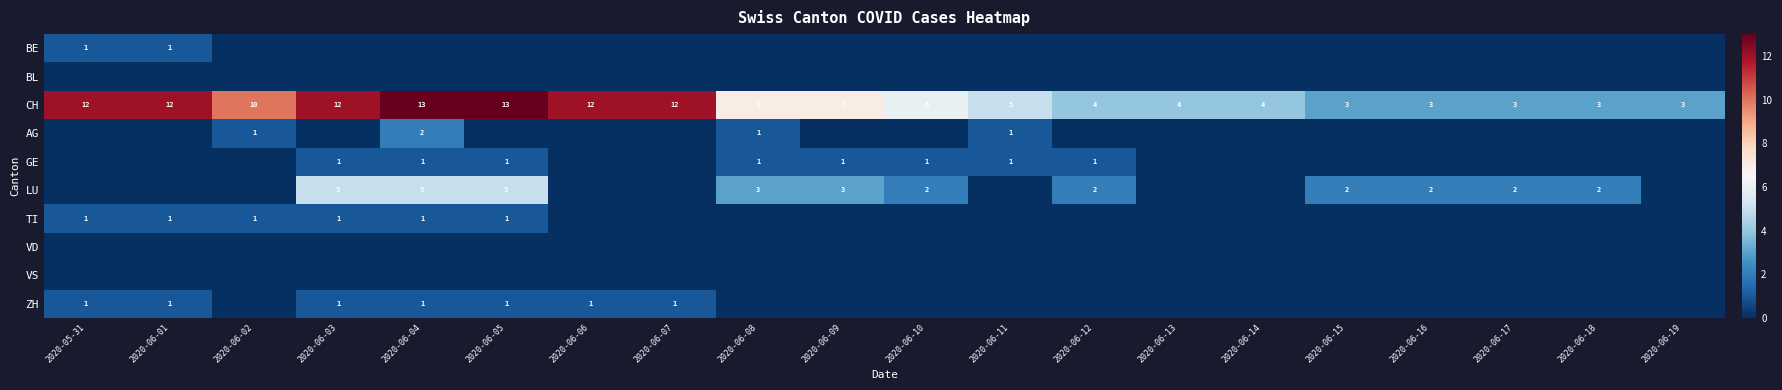

The ZH series shows 2 at 2020-06-01. True or false?

False